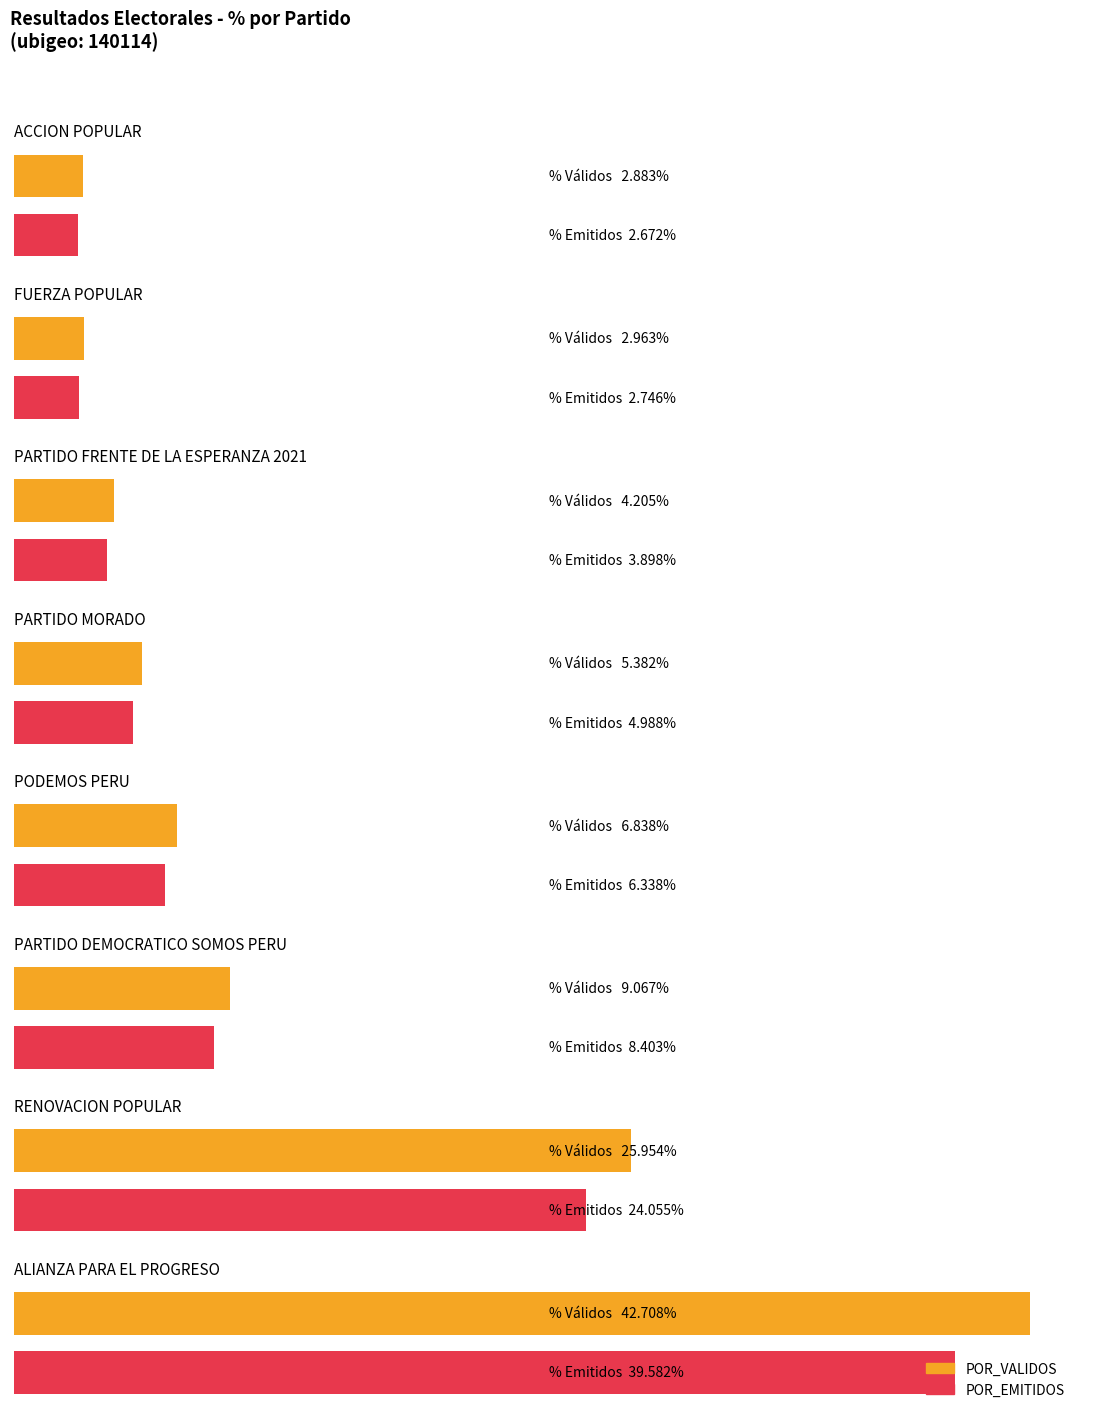

What is the sum of all POR_VALIDOS values?

100.0